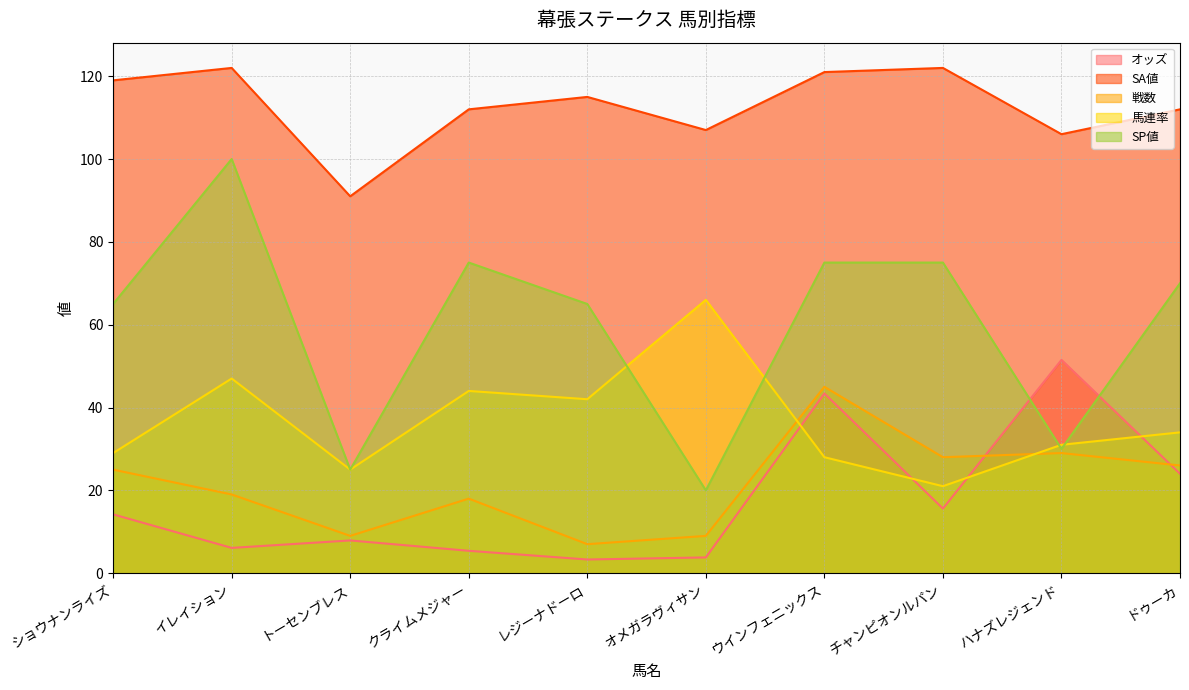

What is the lowest value of the オッズ series?

3.3